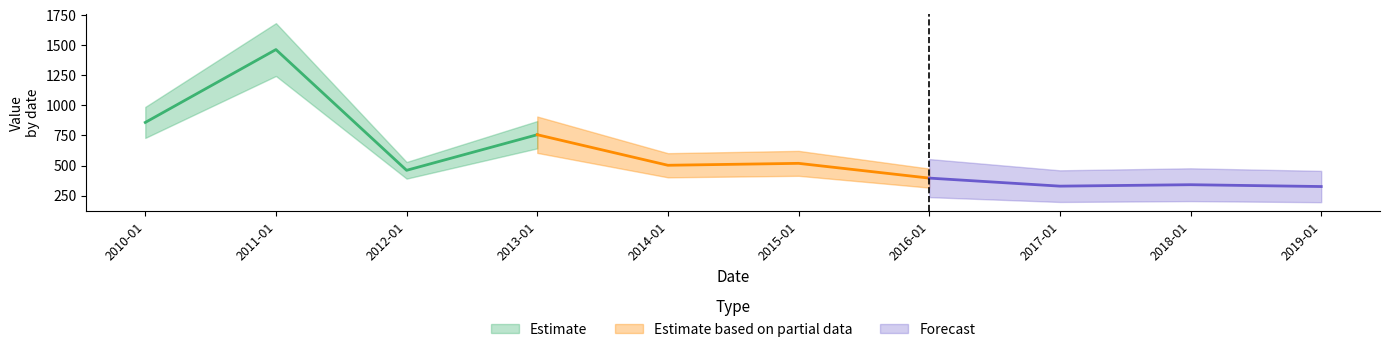

The value at 2015-01-15 is 518.4. True or false?

True